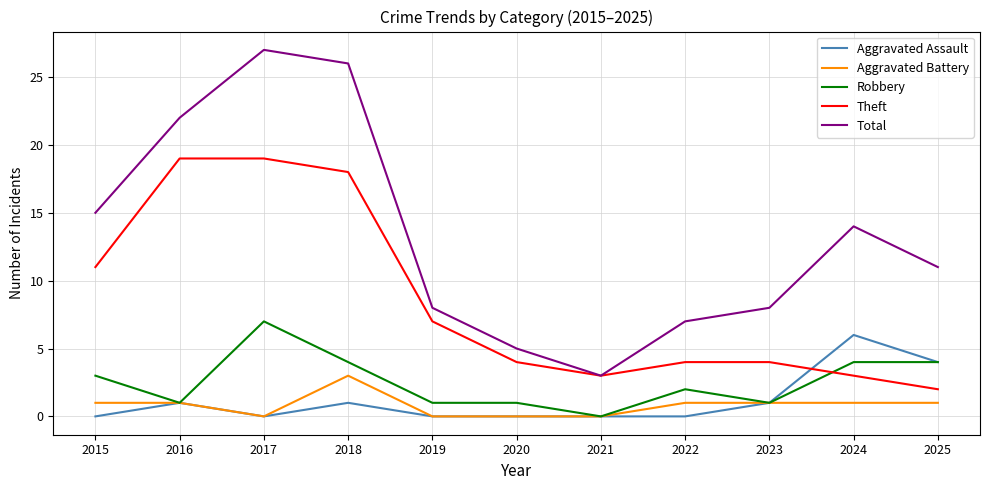

True or false: Robbery has more than 0 interior local peaks.

True